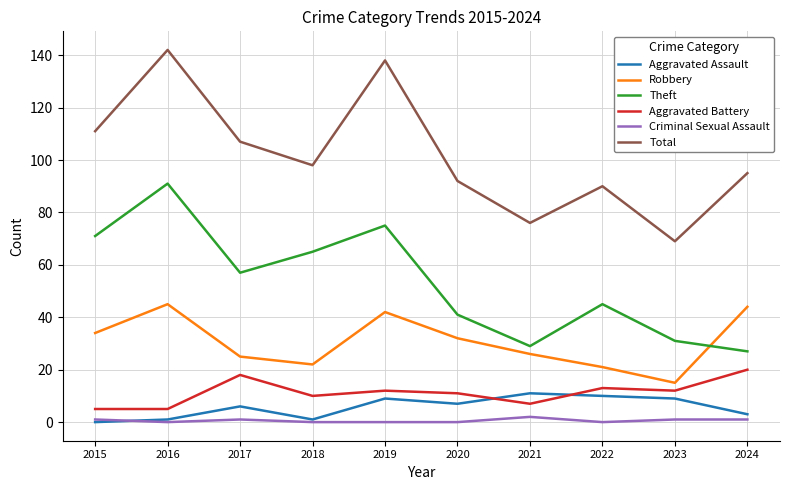

Read the Robbery value at 2019.

42